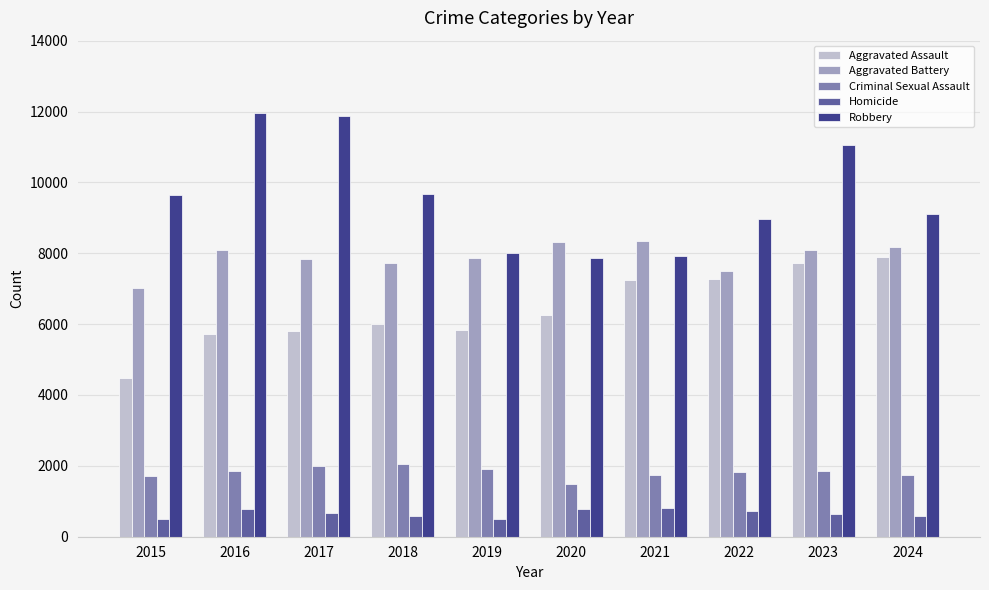

What are all the series names shown in the legend?

Aggravated Assault, Aggravated Battery, Criminal Sexual Assault, Homicide, Robbery